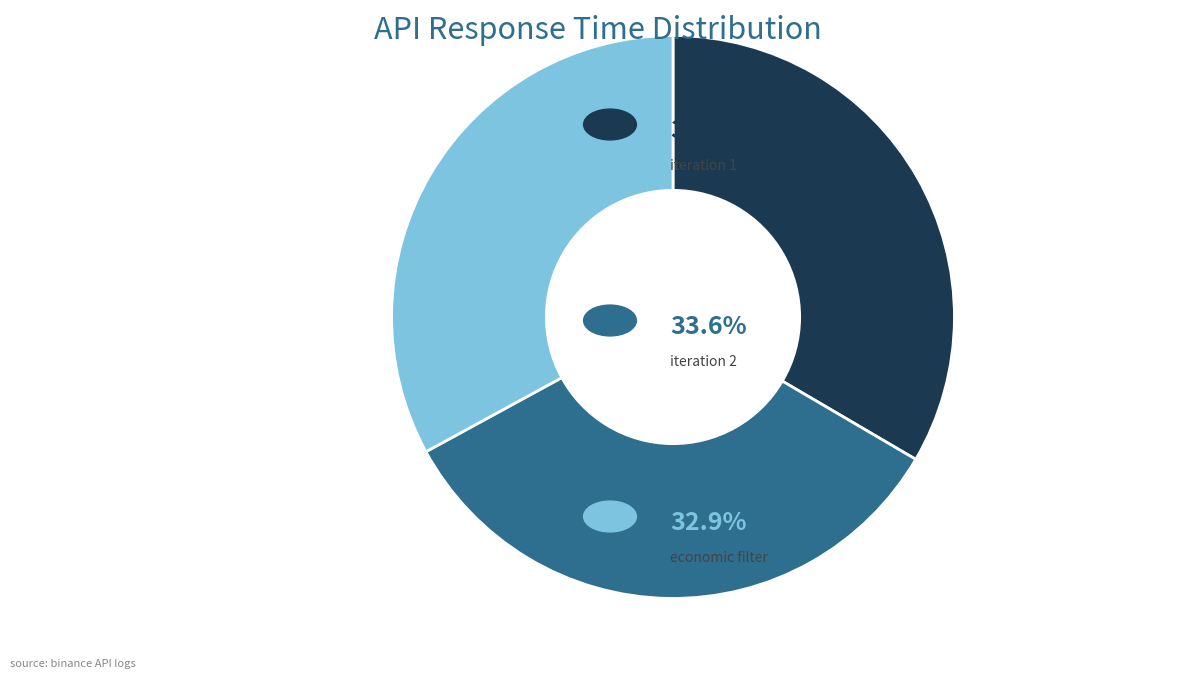

Does any single category account for the majority?

No